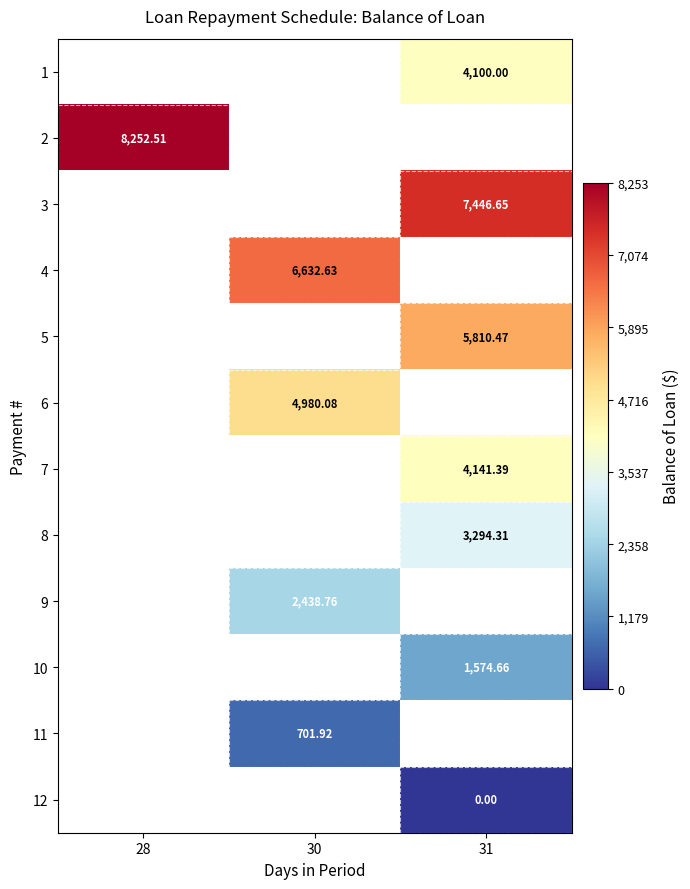

Where does the 9 series first go above 2438?

30